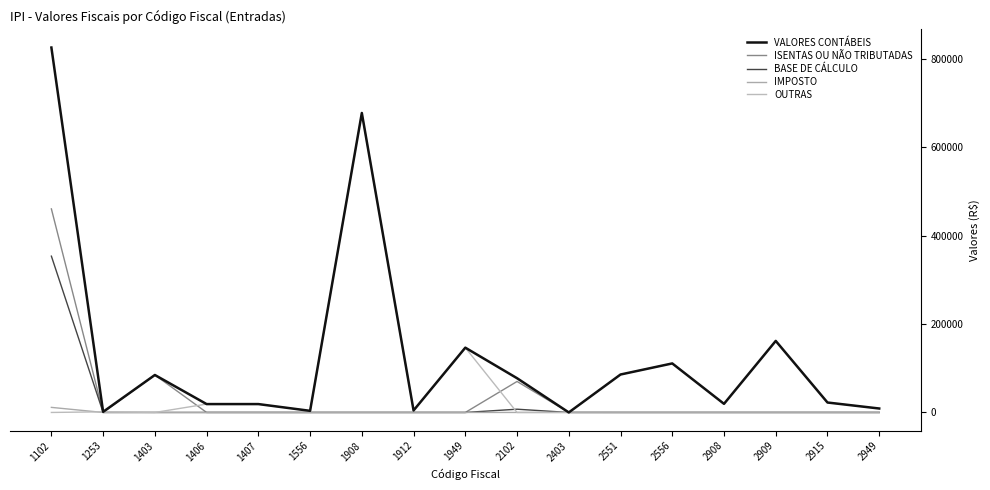

The value of OUTRAS at 2403 is 0.0. True or false?

True